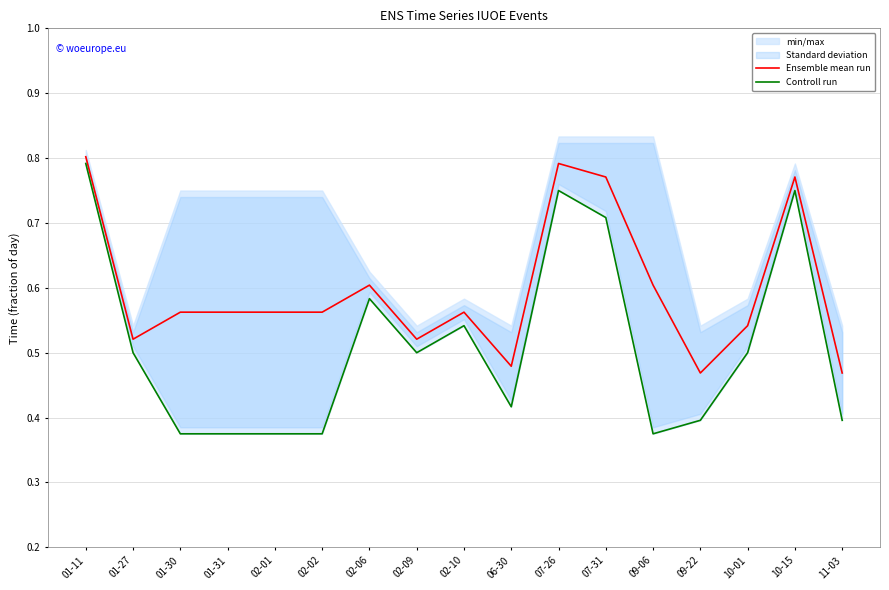

What value does the Controll run series have at 11-03?

0.4